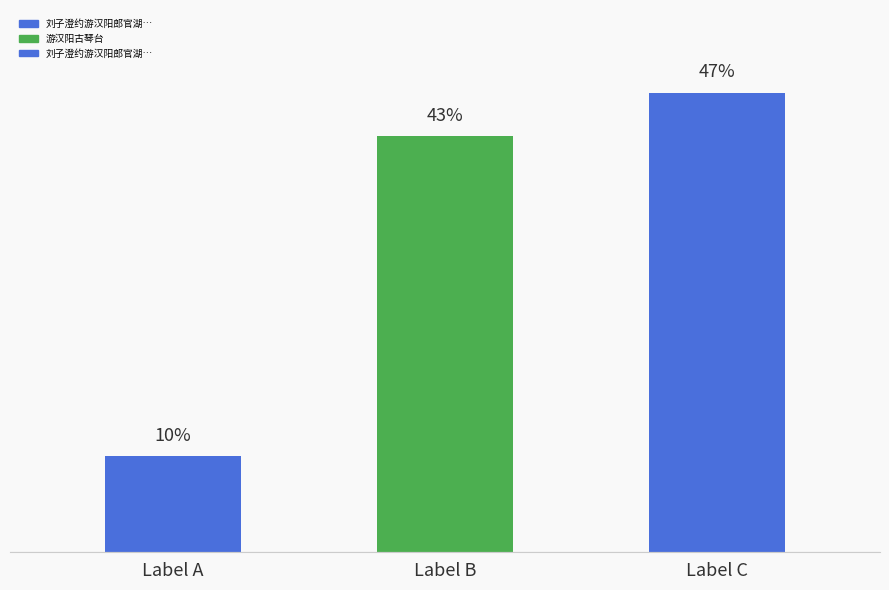

Are the bars horizontal?

No